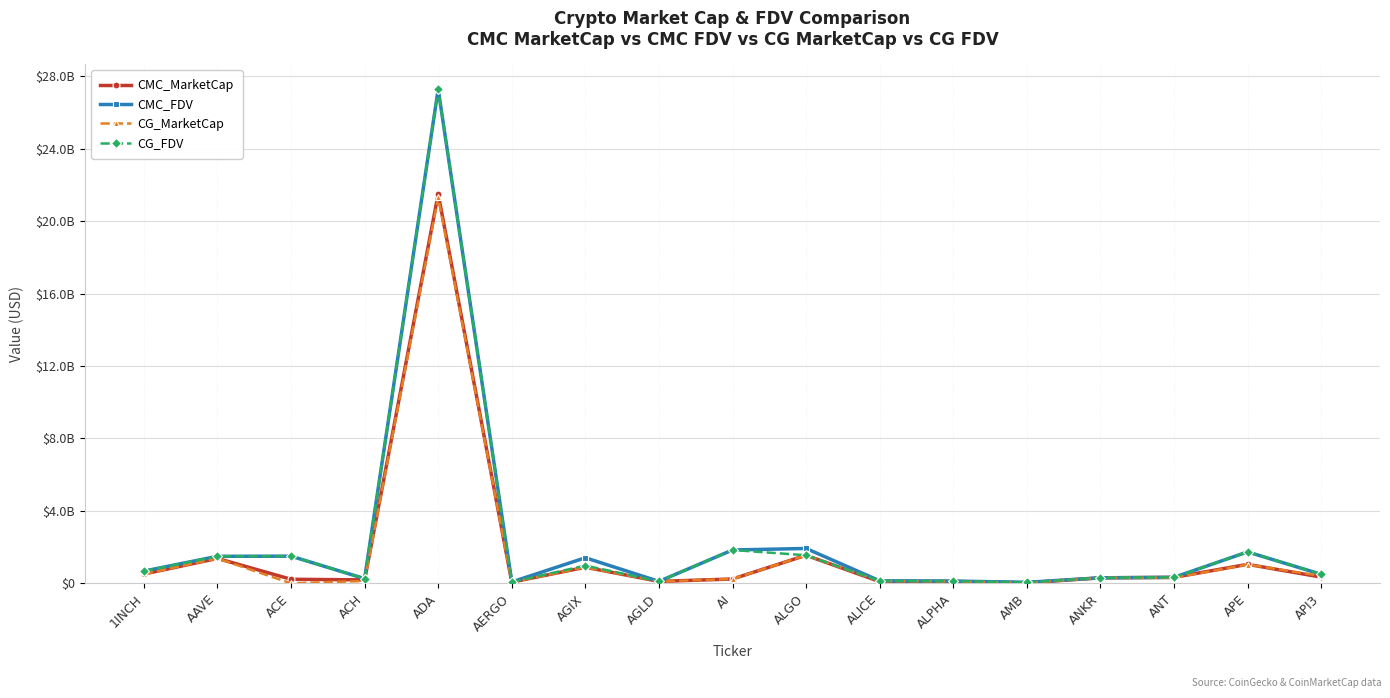

What is the label of the 4th point from the right?

ANKR